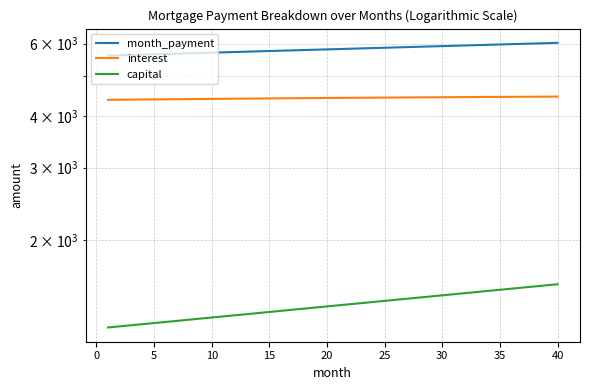

How many data points in interest are above 4430?

20